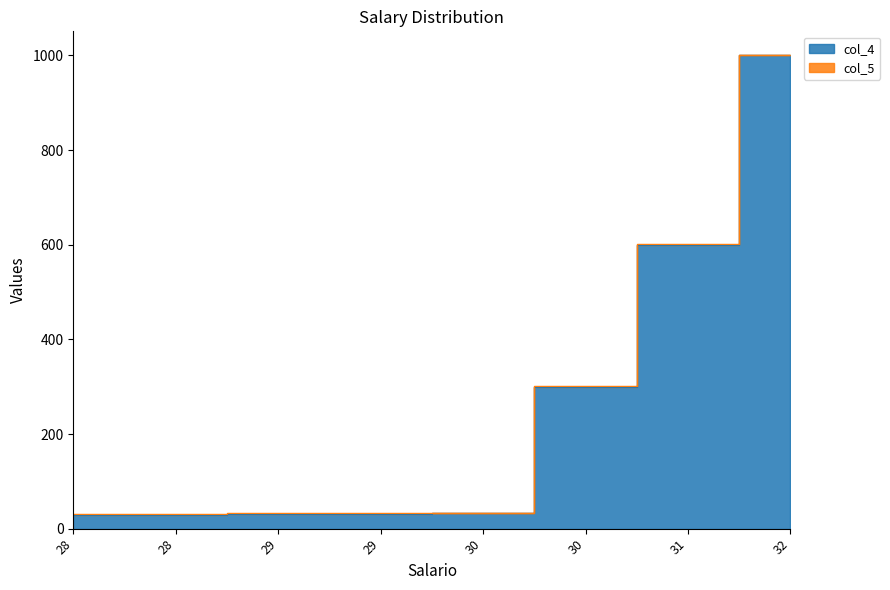

List the labels in order of value, smallest first.

28, 28, 29, 29, 30, 30, 31, 32